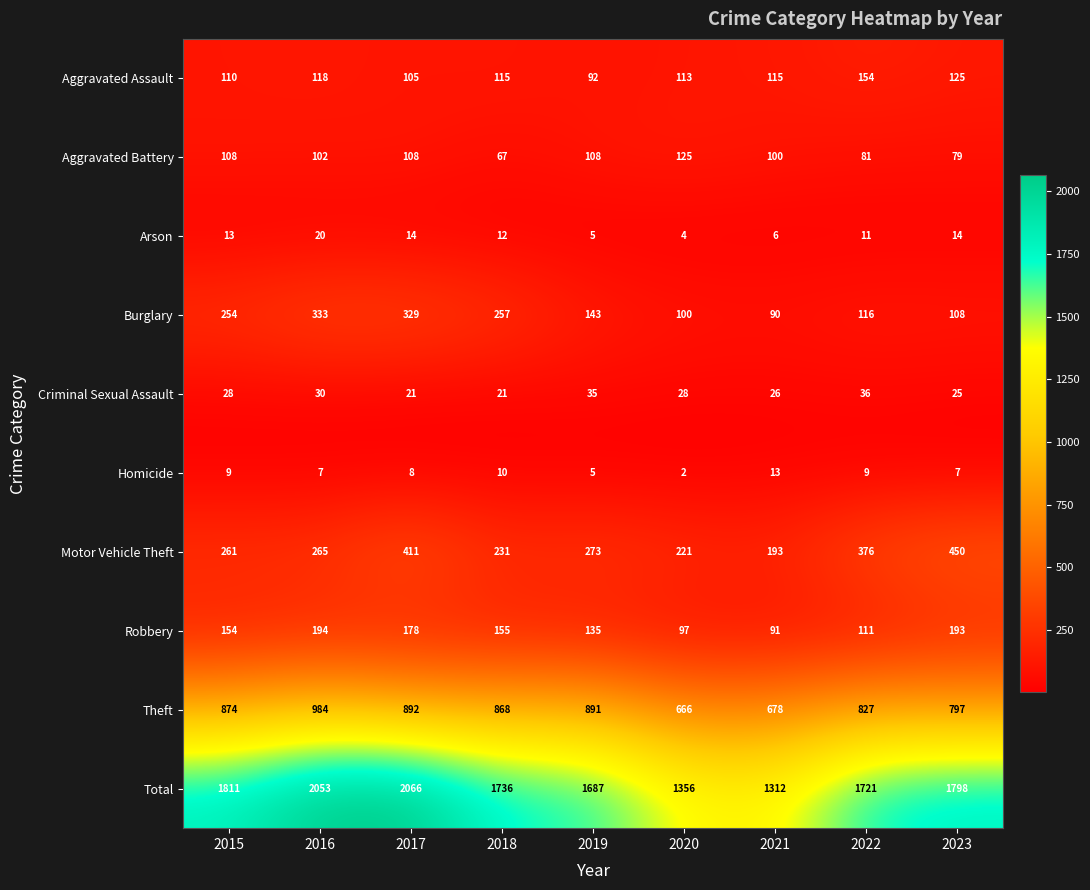

Where is Burglary nearest to the value 211?

2015